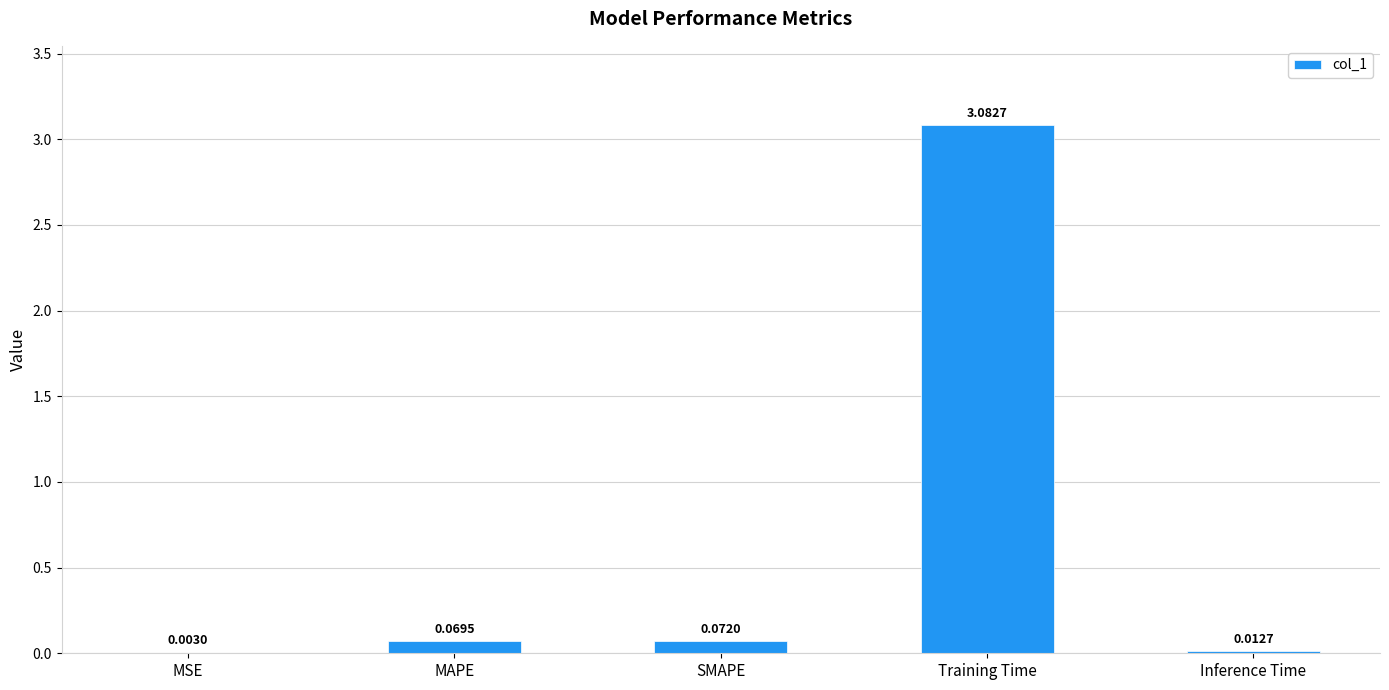

Which category has the highest value across all series?

Training Time